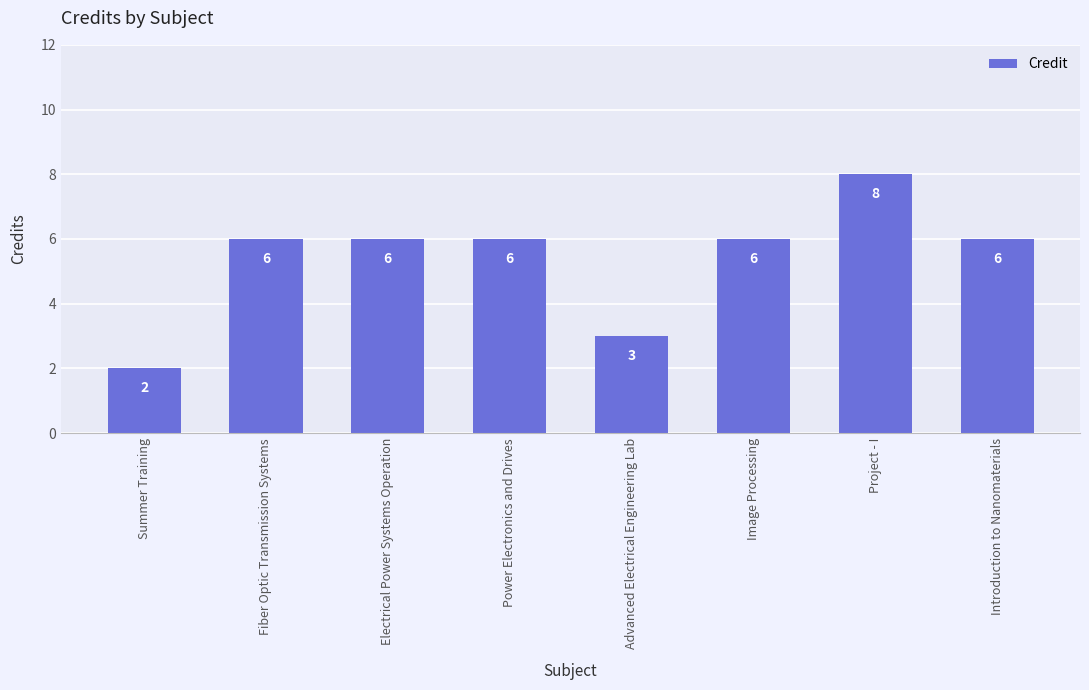

What is the label of the 8th bar from the left?

Introduction to Nanomaterials